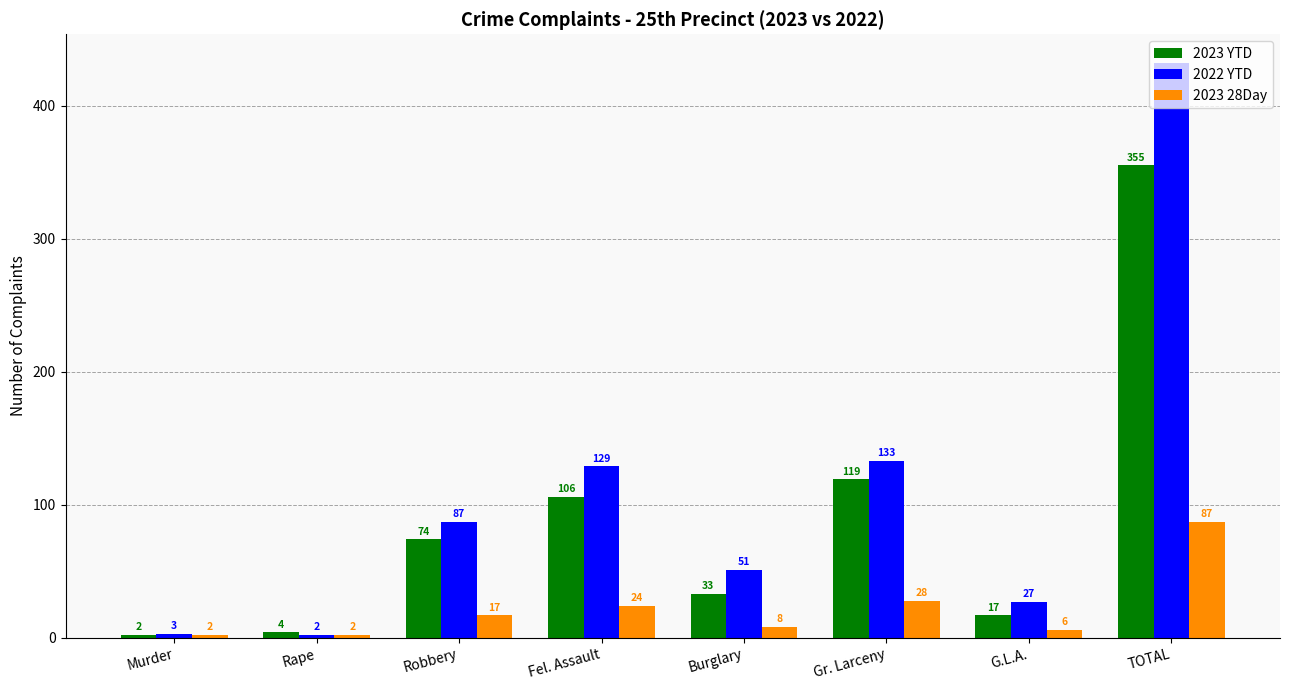

True or false: 2022 YTD has a value of 432 at TOTAL.

True